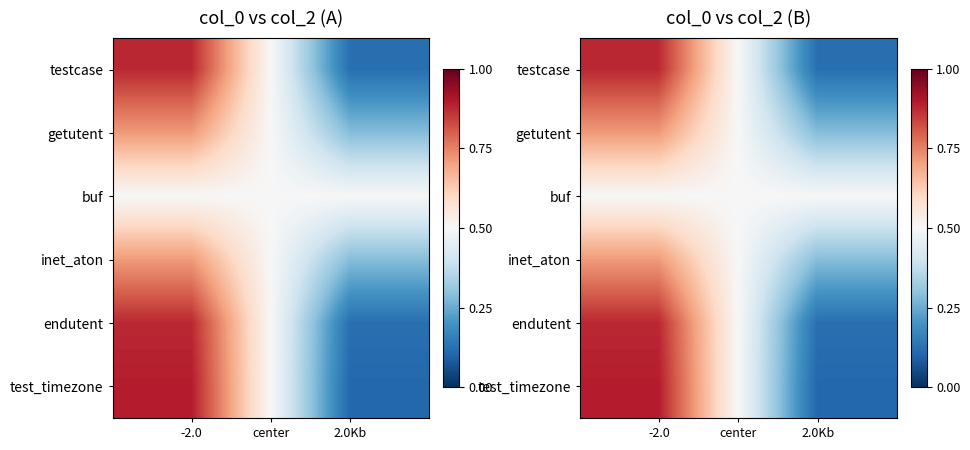

What is the difference between the maximum and minimum values in the test_timezone series?

0.8